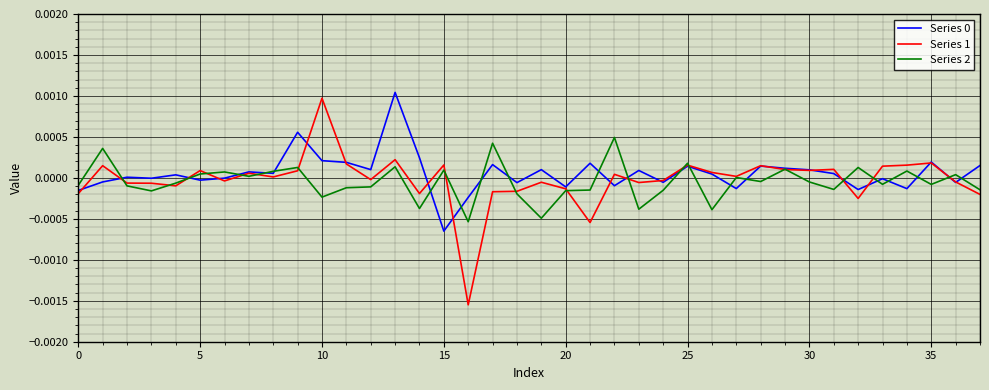

Which series has the widest spread of values?

Series 1